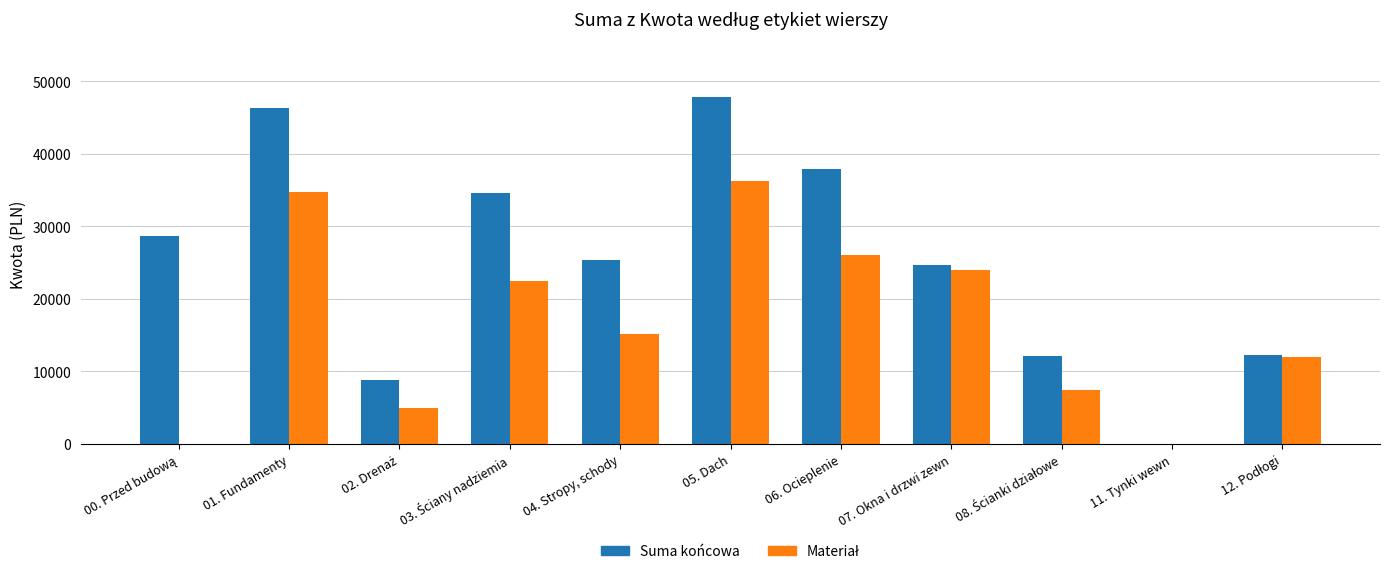

How many categories are shown in the chart?

11